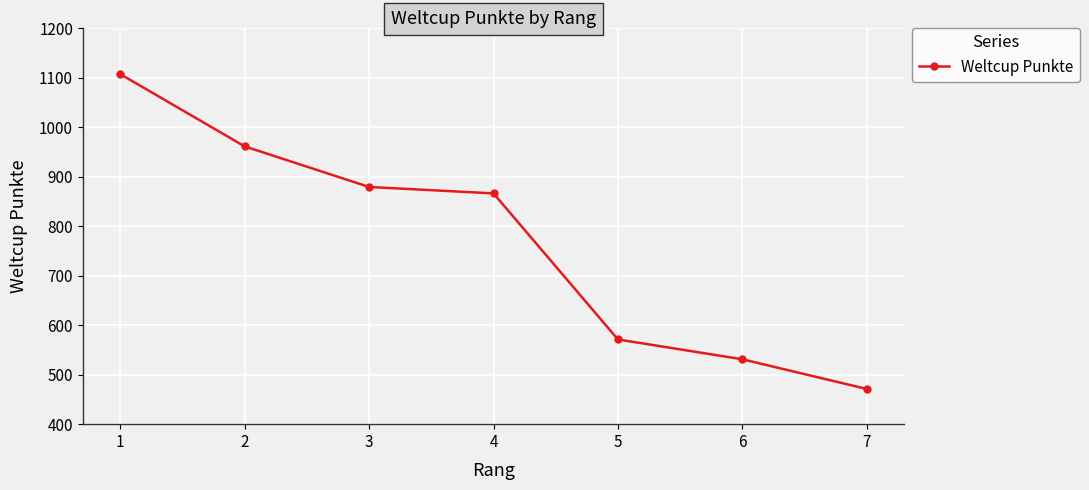

Count the number of categories in the chart.

7